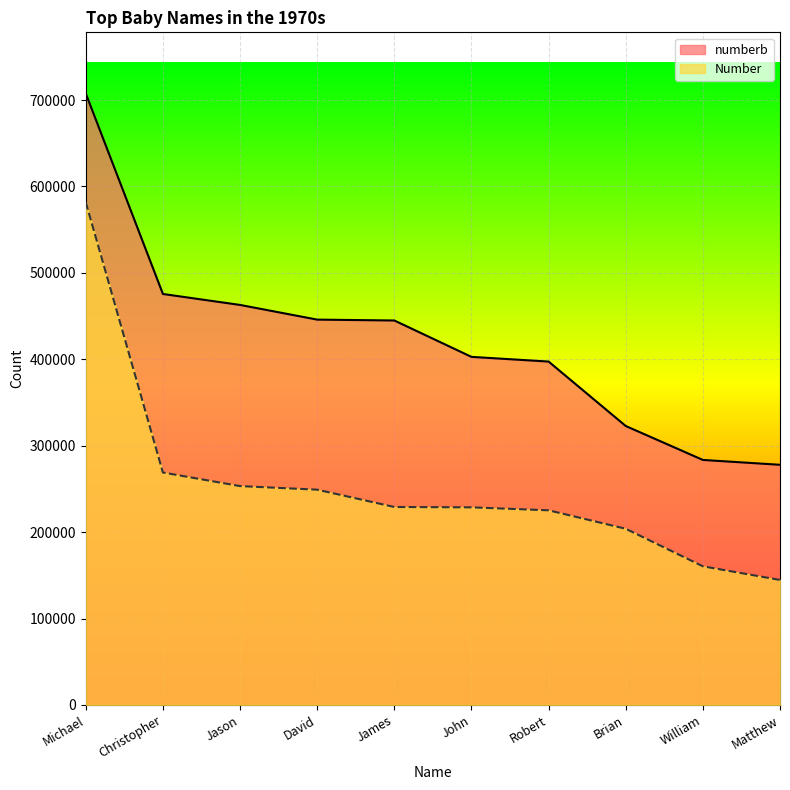

What is the sum of the Number values at Michael and William?

742236